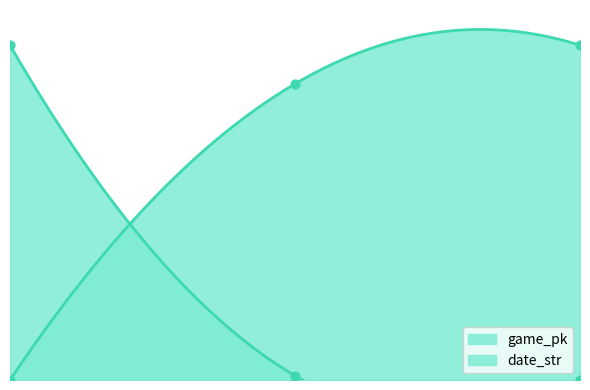

Which series reaches the maximum Y coordinate?

game_pk